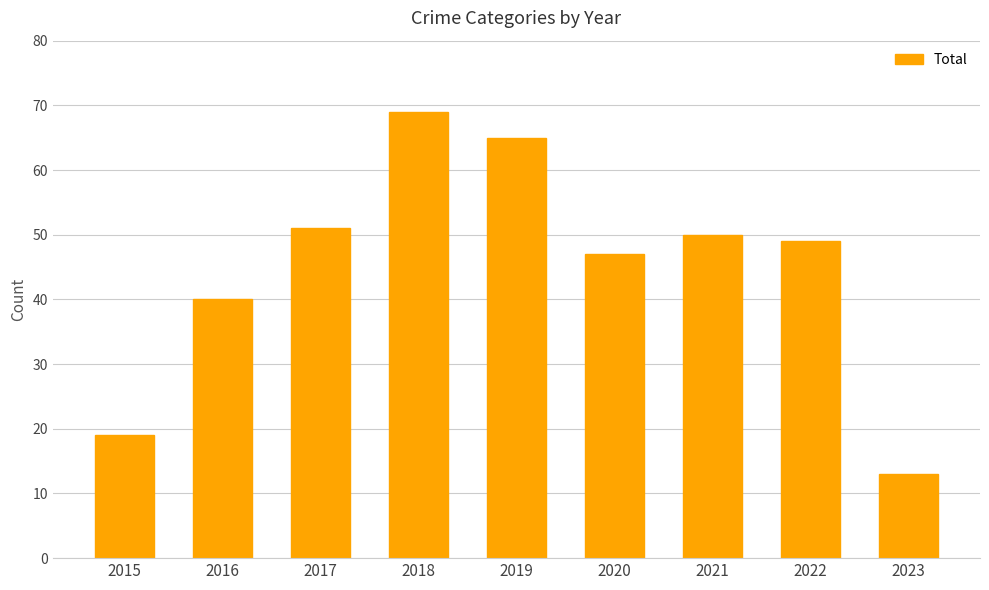

At which category does the chart reach its minimum across all series?

2023